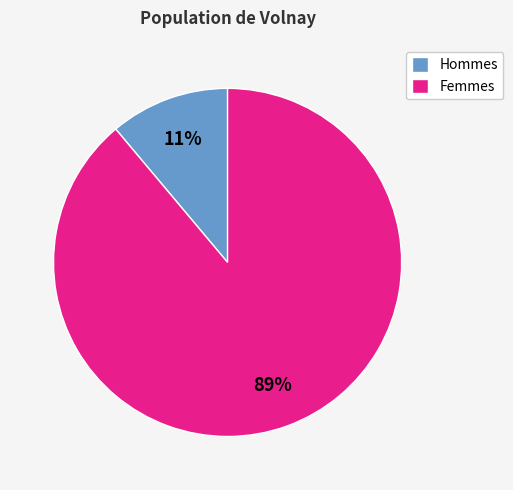

Is it true that Femmes is 77% of the pie?

False